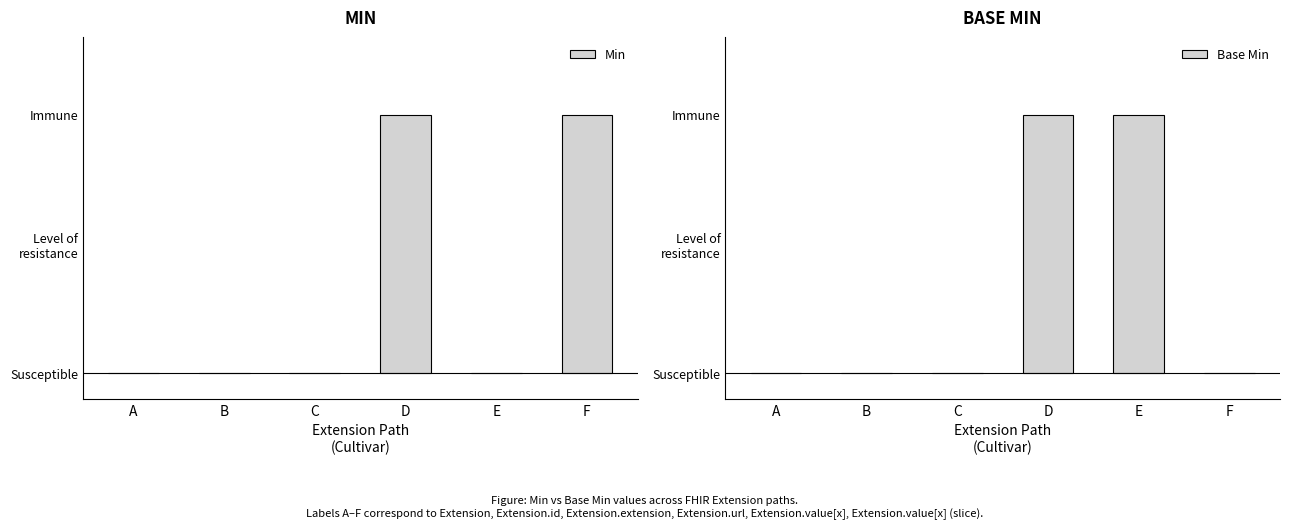

Reading left to right, list all the values displayed in this chart.

Min: 0	0	0	1	0	1
Base Min: 0	0	0	1	1	0